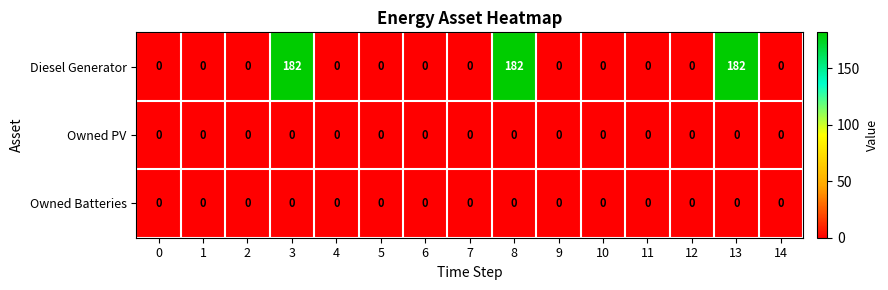

Which series has the largest total across all categories?

Diesel Generator